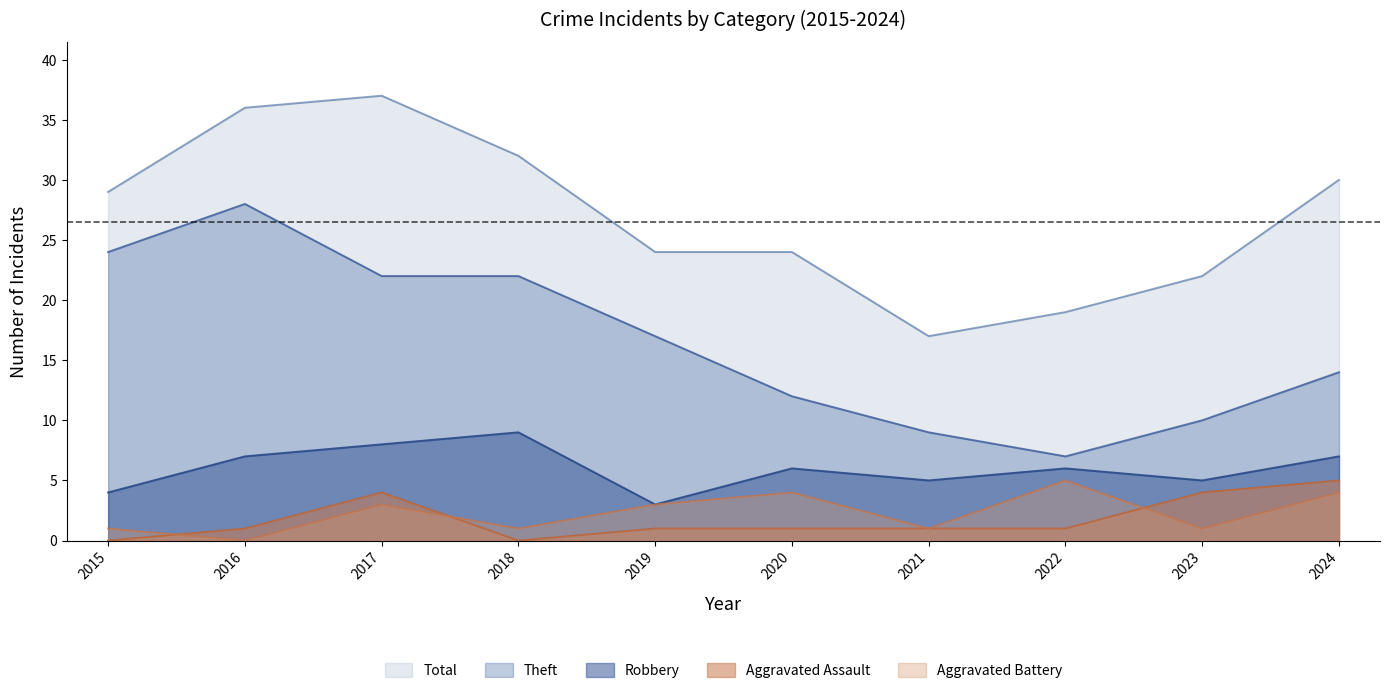

At which category is the sum across all series the highest?

2017